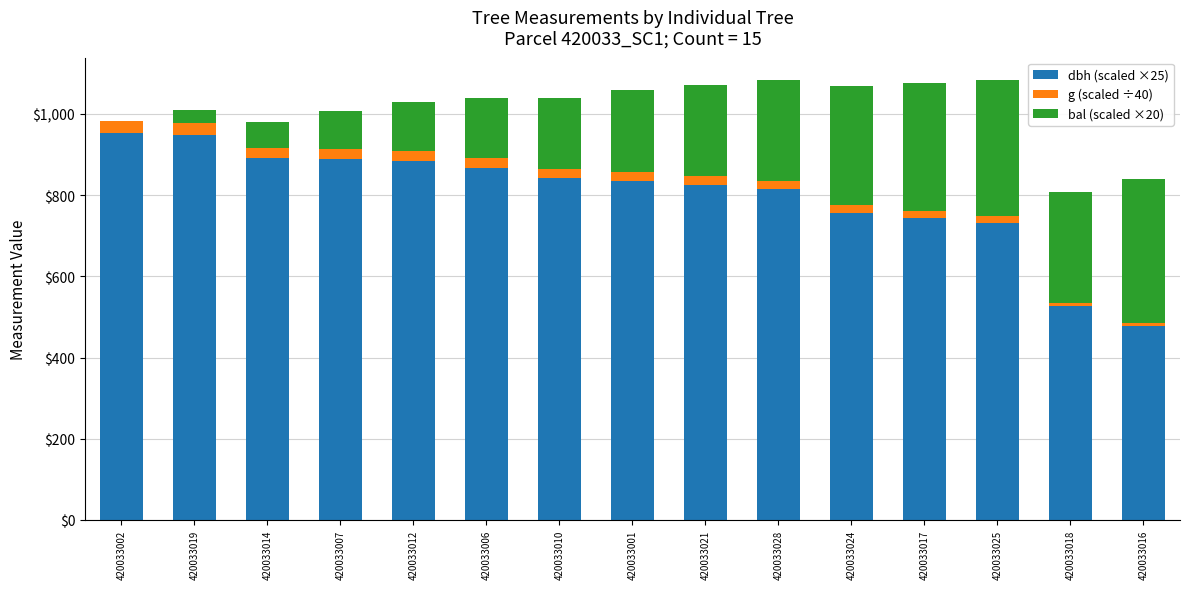

The value of dbh (scaled ×25) at 420033007 is 1493.7. True or false?

False